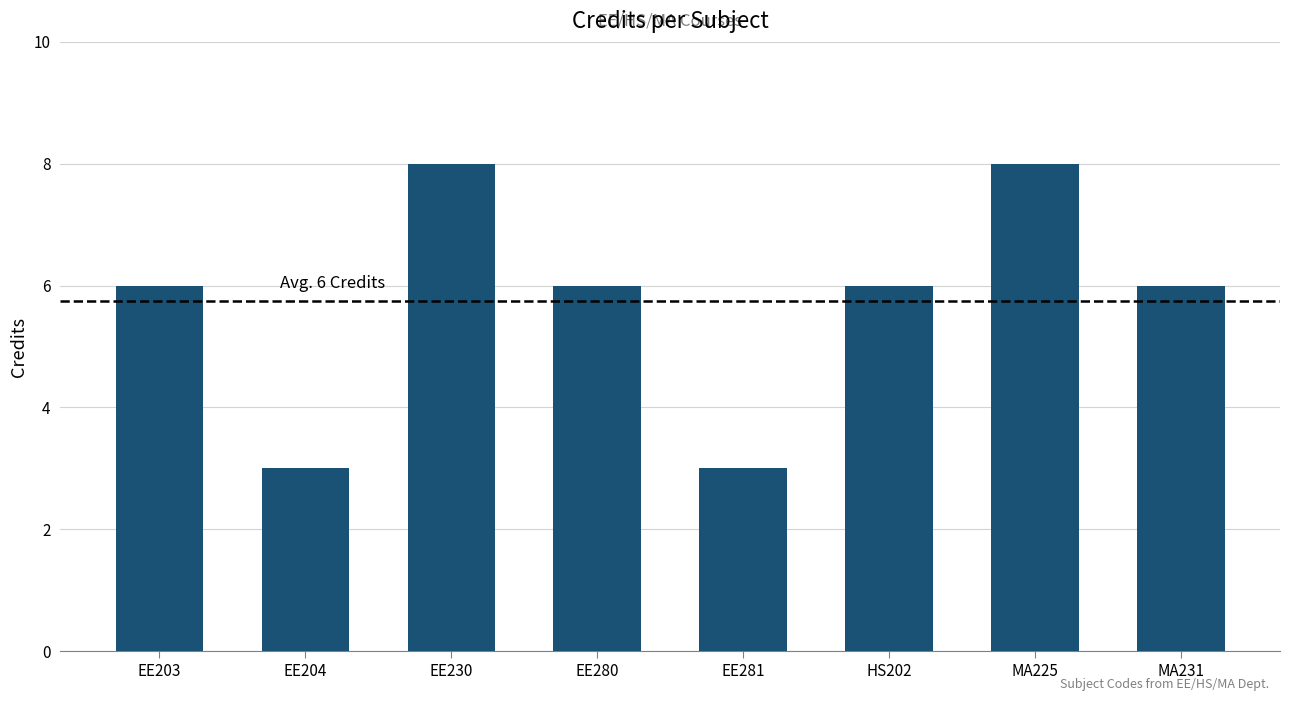

Reading right to left, what are all the values shown in this chart?

6	8	6	3	6	8	3	6